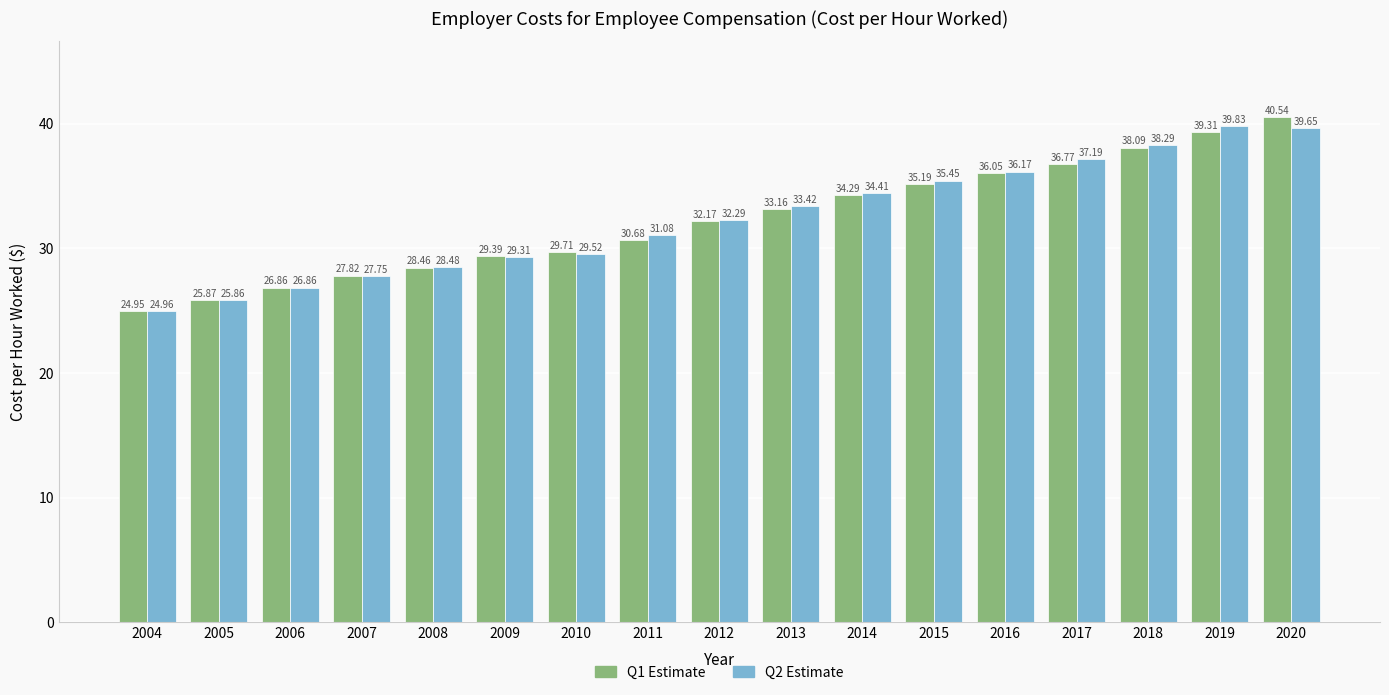

What is the sum of all Q1 Estimate values?

549.3